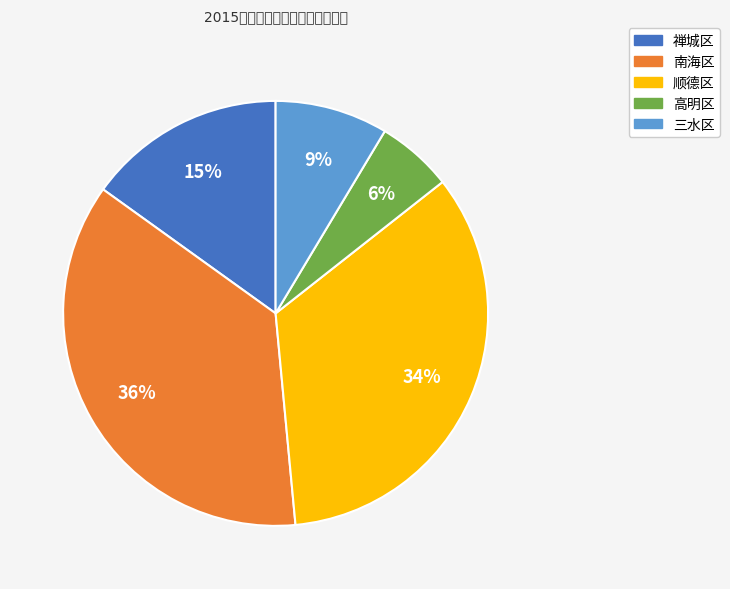

What percentage is the 三水区 slice, to the nearest percent?

9%